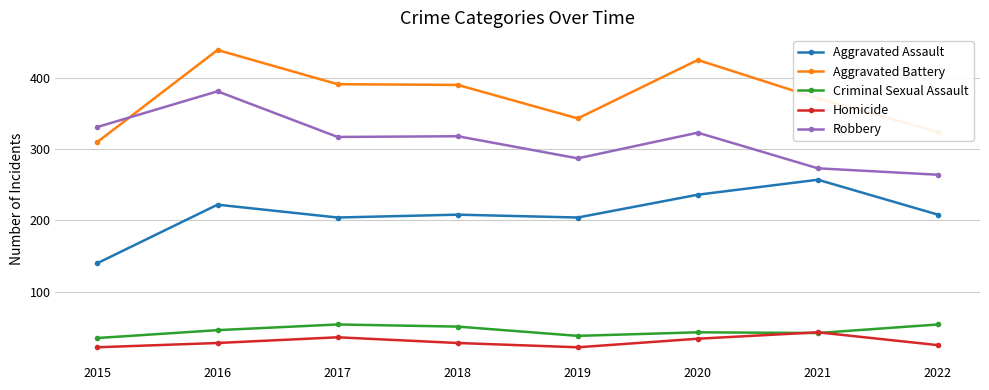

Is the value of Criminal Sexual Assault at 2021 greater than the value of Aggravated Assault at 2018?

No